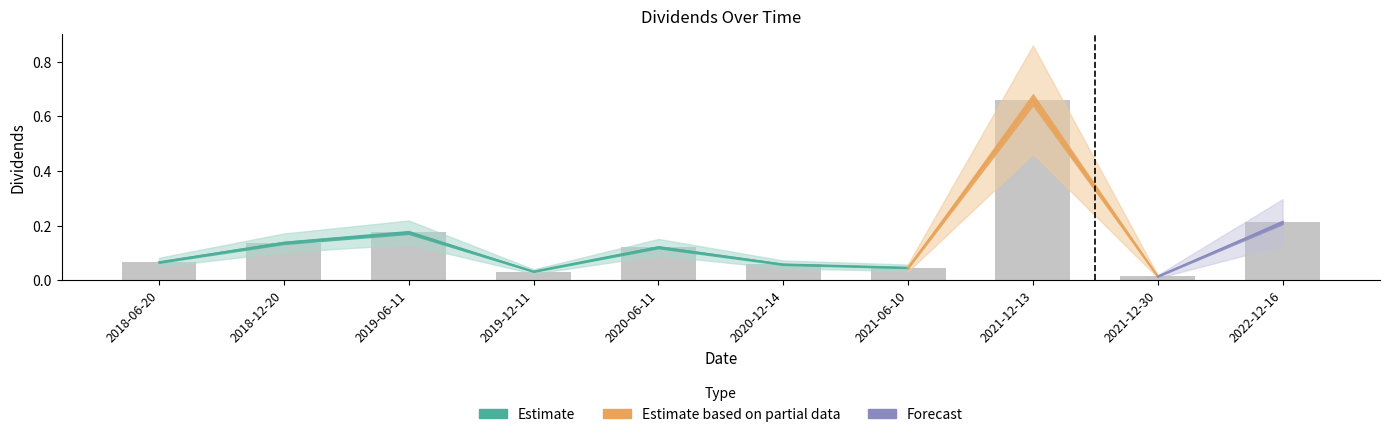

What is the difference between the maximum and minimum values?

0.6